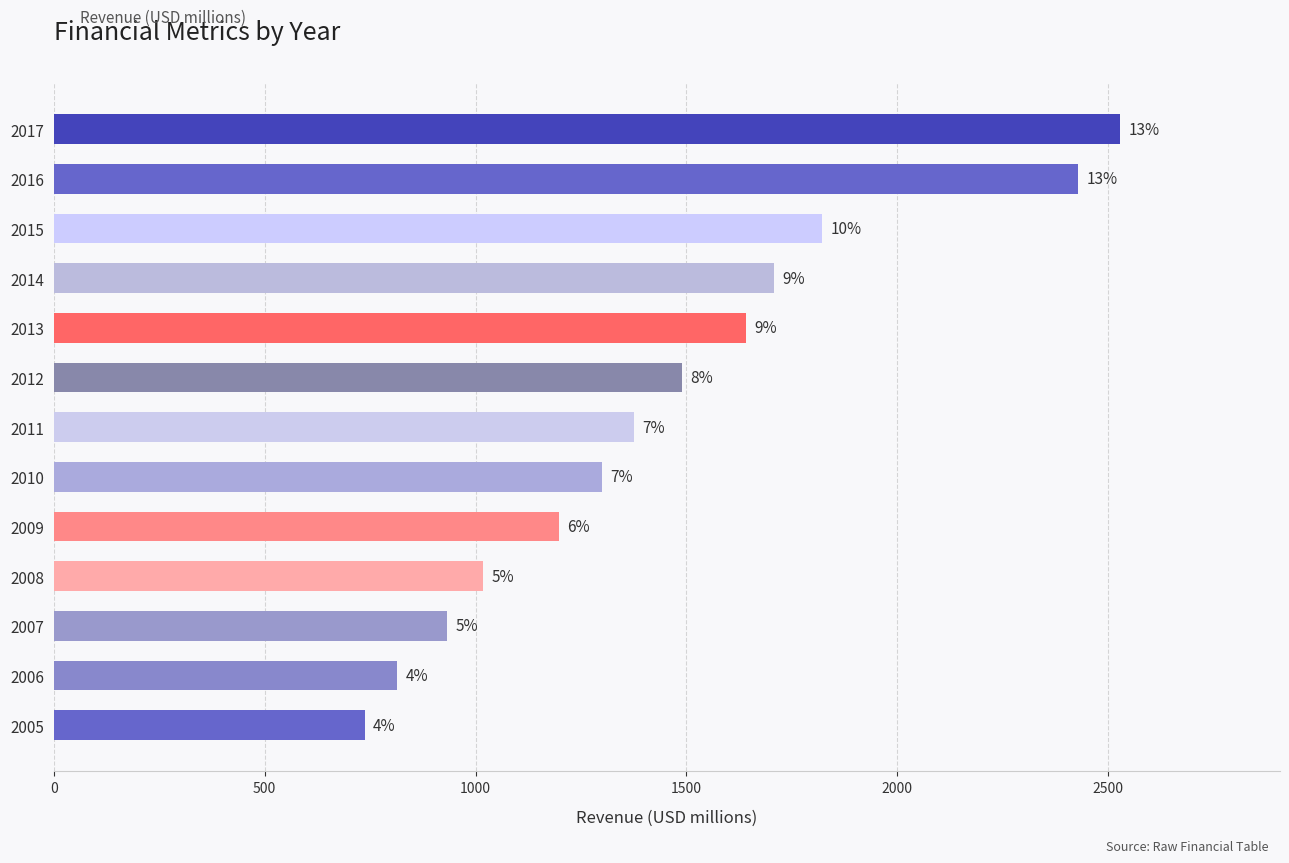

Are the bars horizontal?

Yes